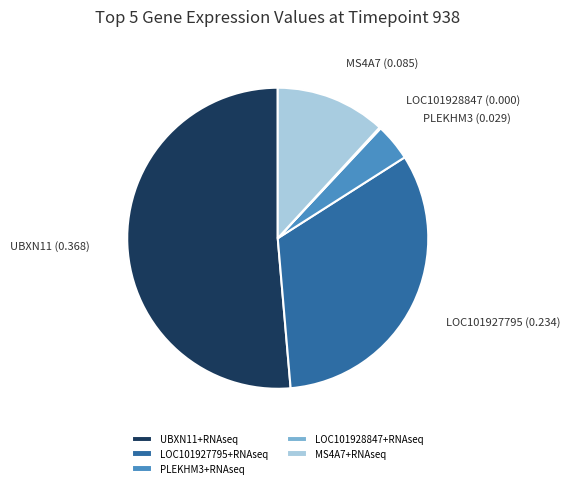

What is the largest slice in the pie chart?

UBXN11+RNAseq